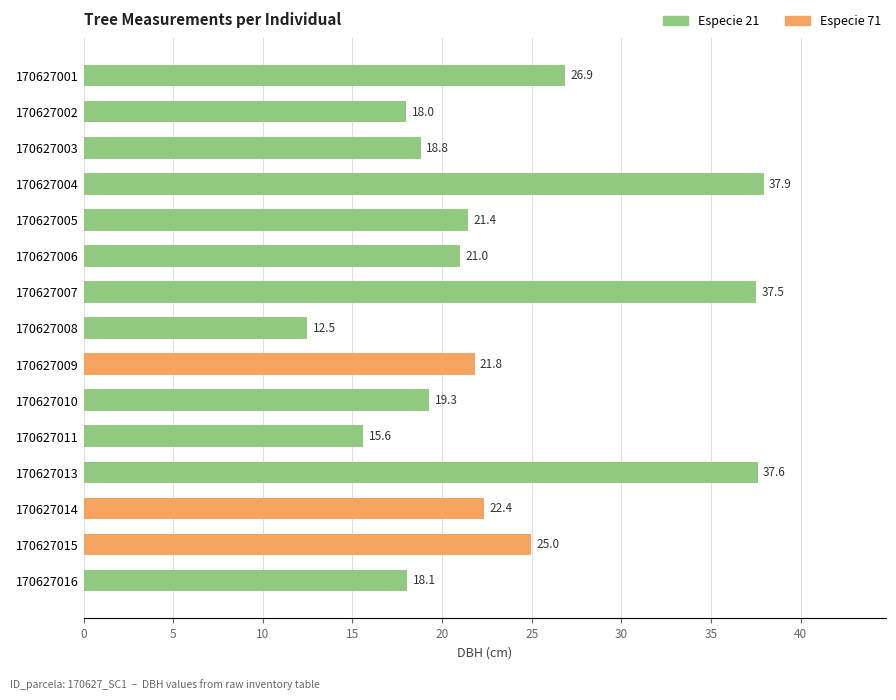

Which label corresponds to the smallest value in the chart?

170627008